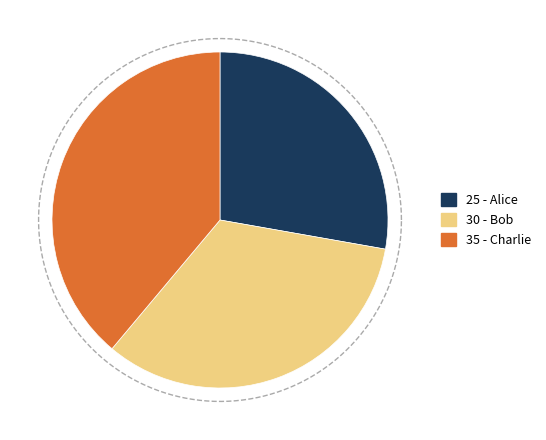

Does any single category account for the majority?

No